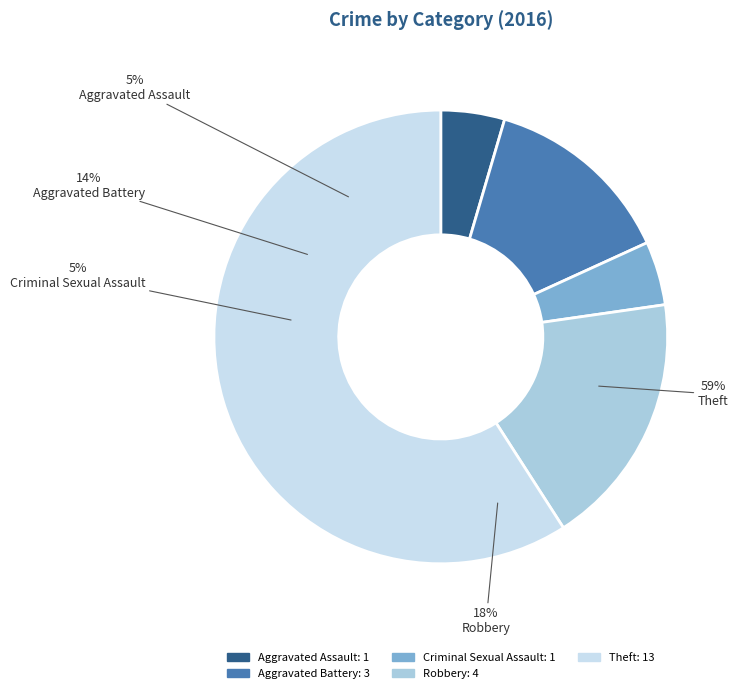

Does Robbery represent more than half of the total?

No